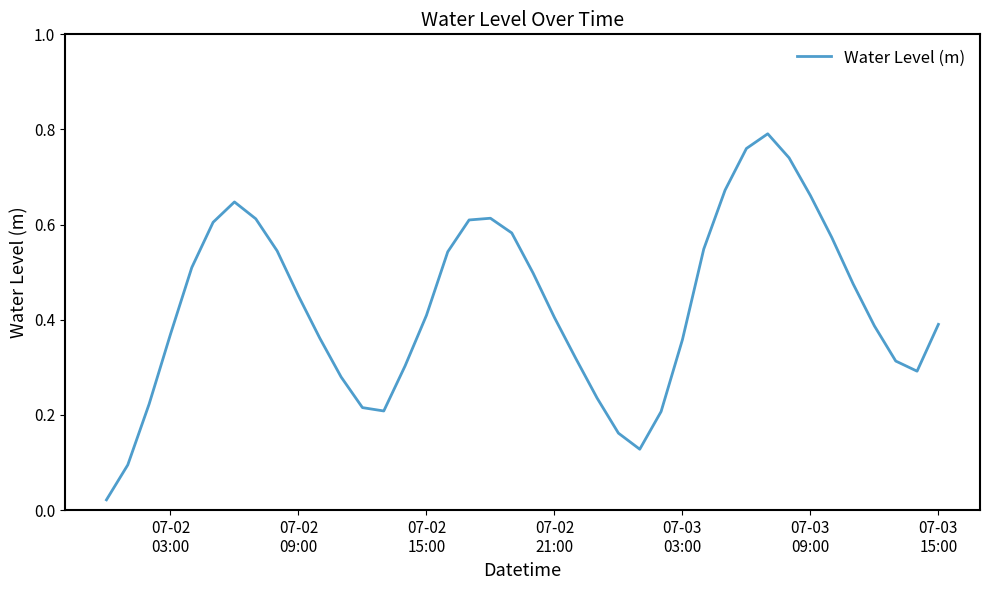

How many interior local valleys (lower than both neighbors) does the data have?

3